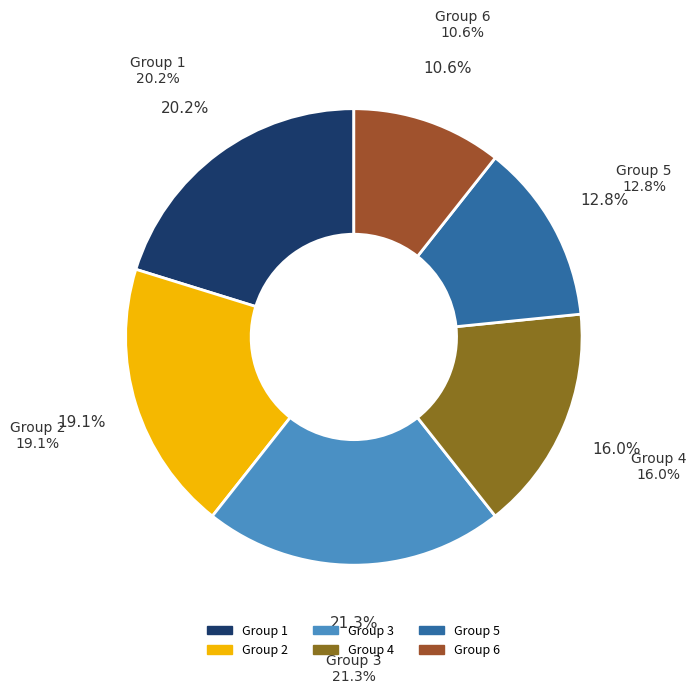

Does any single category account for the majority?

No